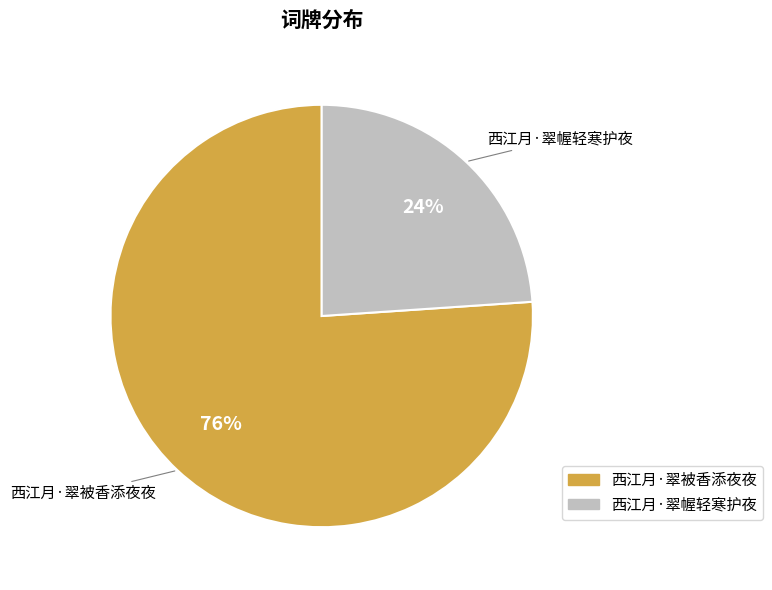

Is it true that 西江月·翠被香添夜夜 is 76% of the pie?

True